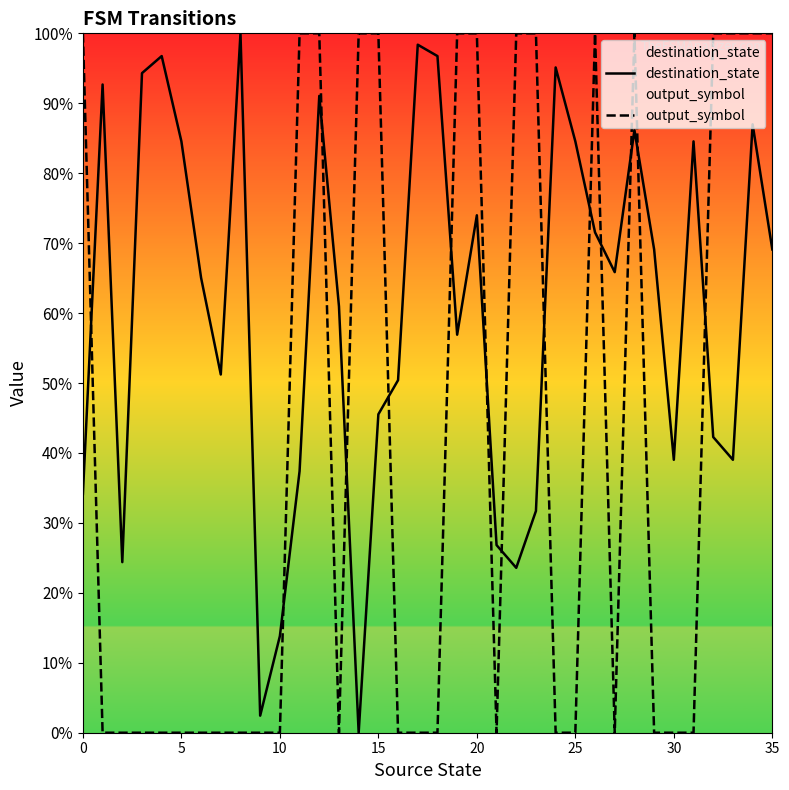

What is the difference between the highest and lowest values at 10?

13.8